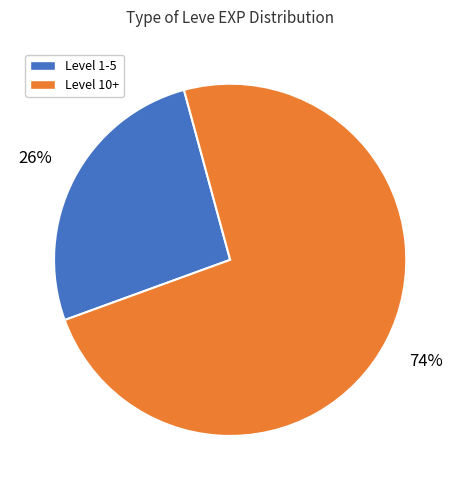

To the nearest percent, what is the average slice percentage?

50%